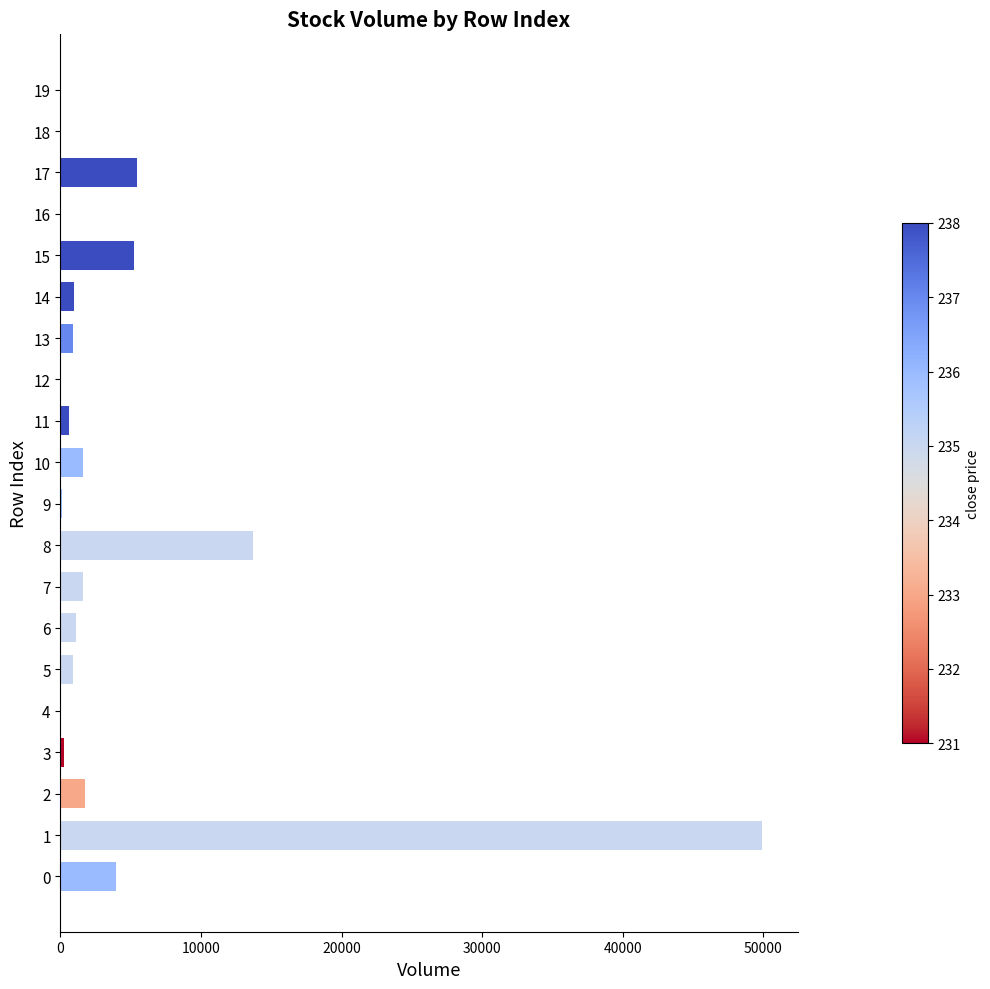

What is the maximum value shown in the chart?

49937.6